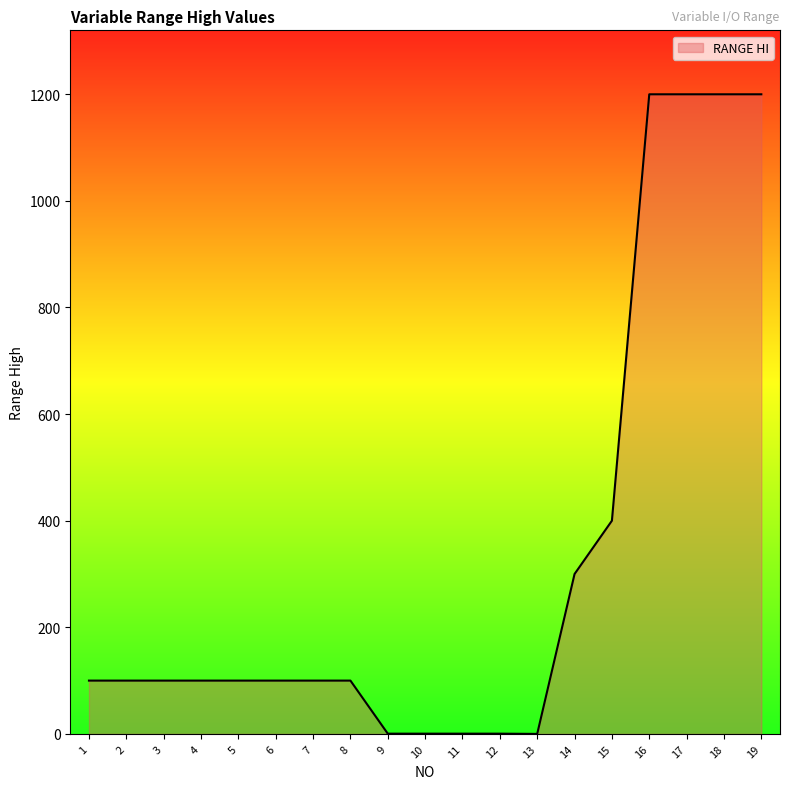

Does the chart display data point markers on the line(s)?

No